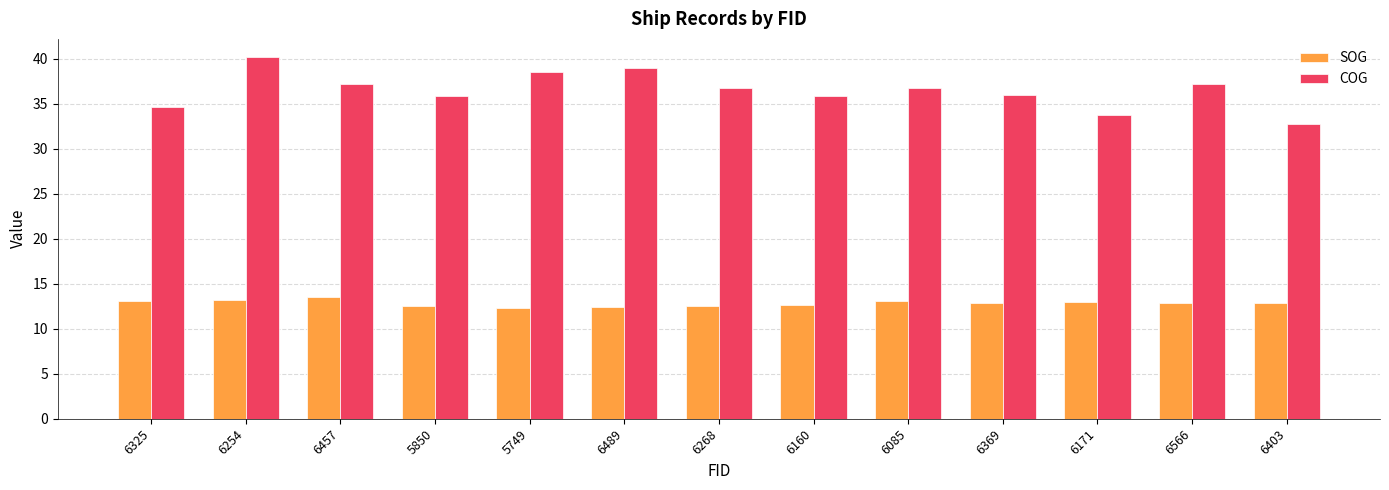

At which label does COG first exceed 36?

6254